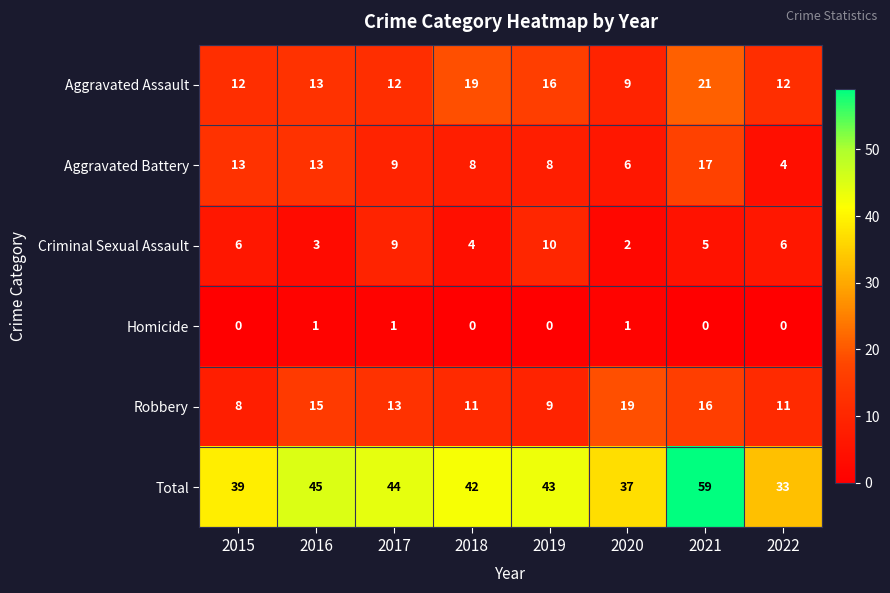

What is the sum of the Aggravated Battery values at 2022 and 2018?

12